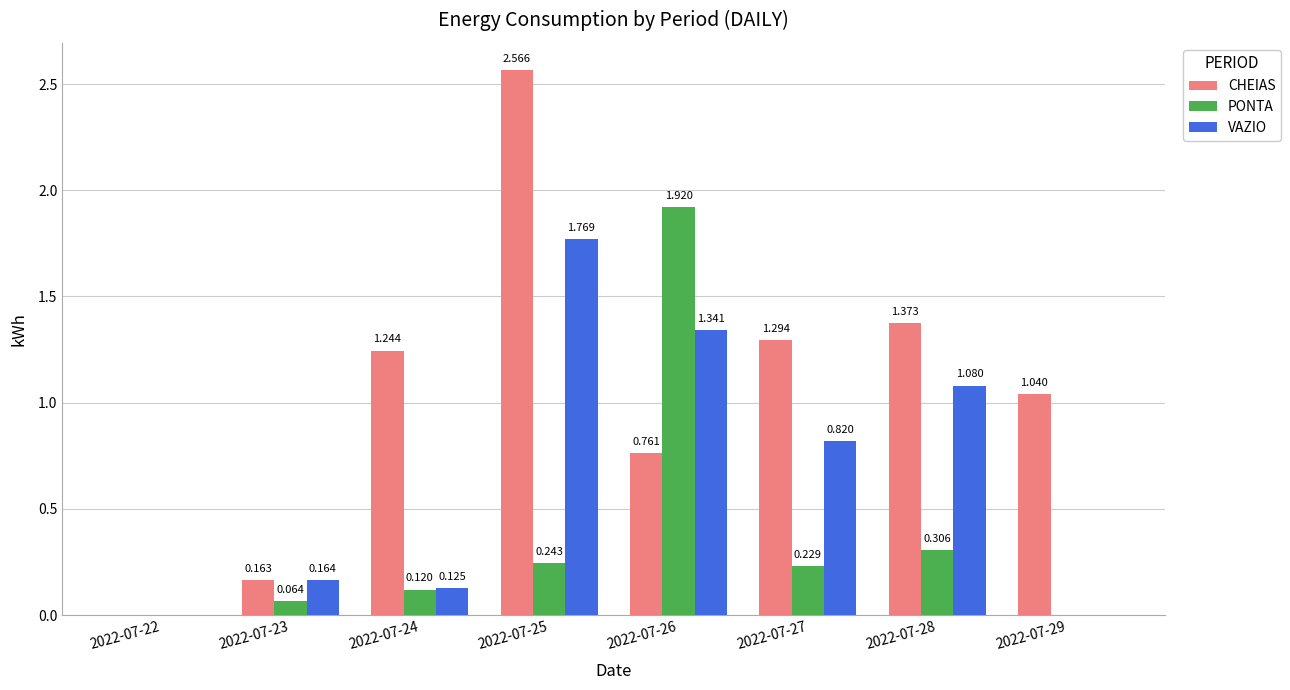

Which series has the largest total across all categories?

CHEIAS